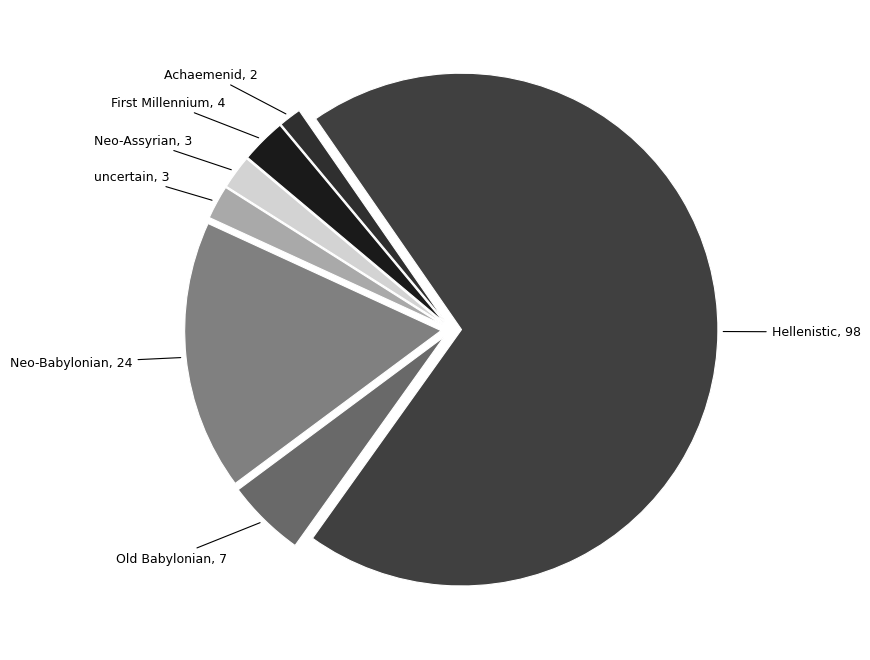

How many segments does this pie chart have?

7